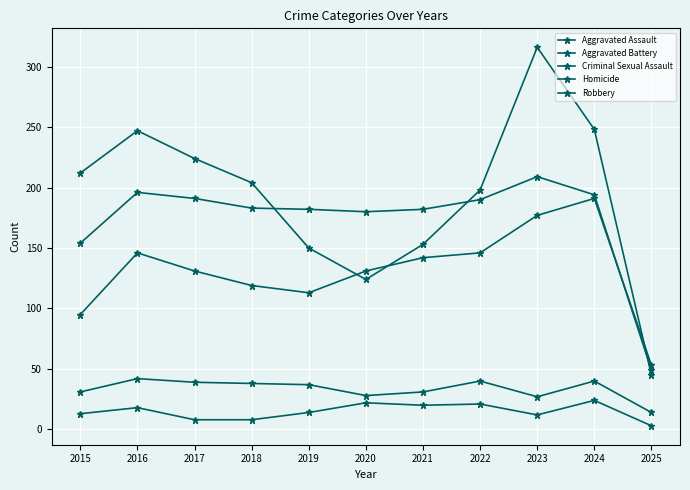

Does the chart have visible grid lines?

Yes